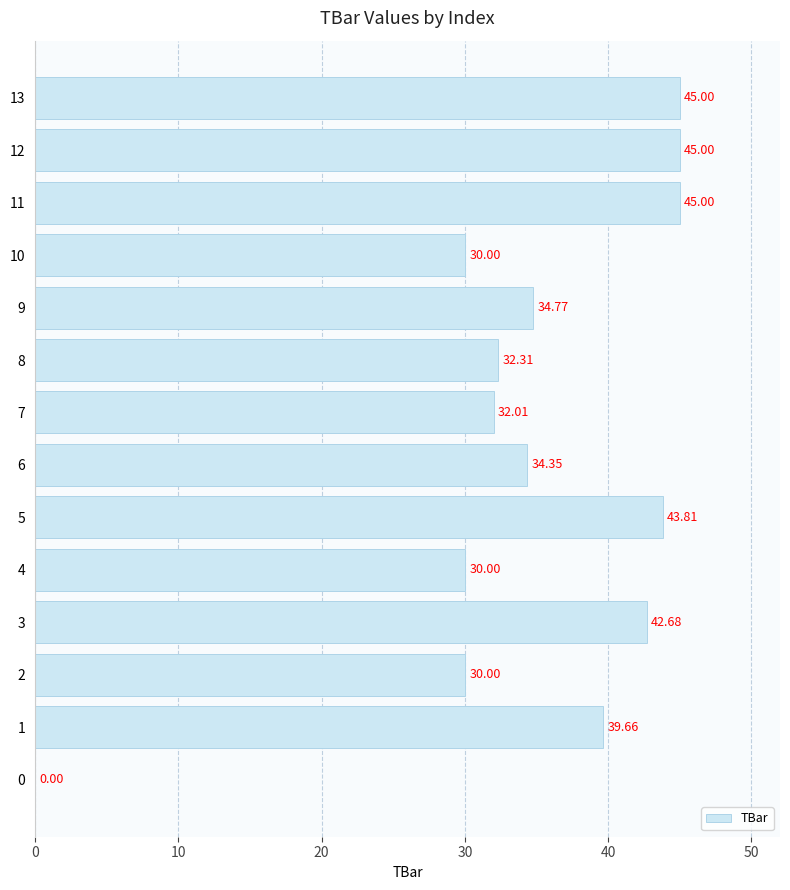

What is the ratio of the value at 13 to the value at 2?

1.5